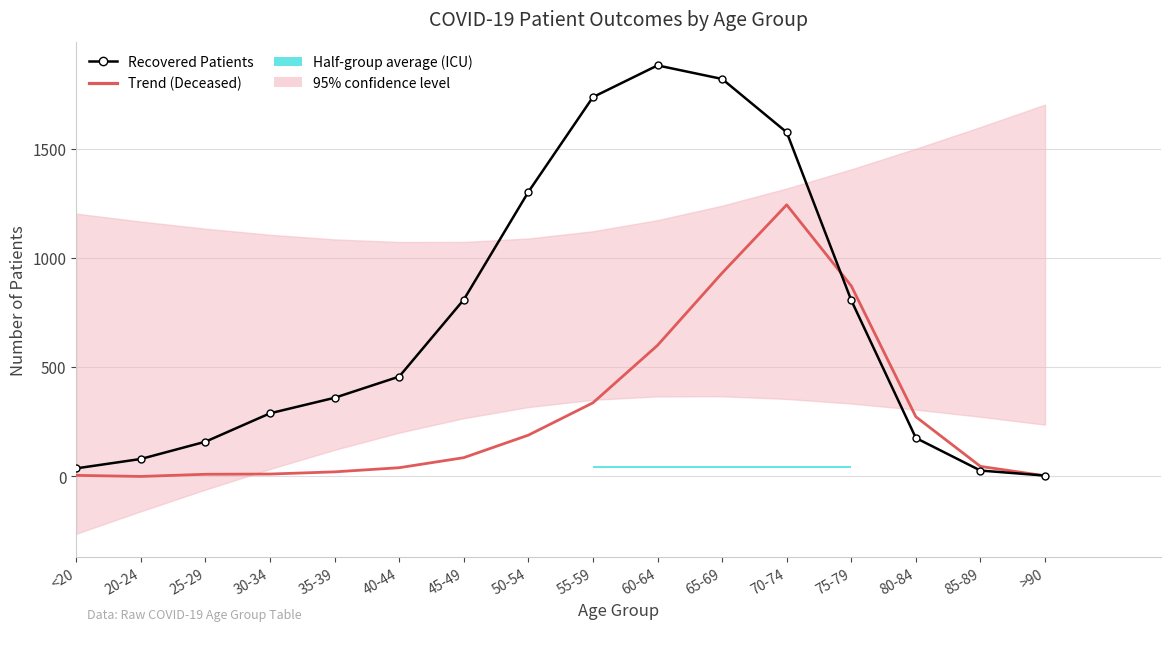

Reading left to right, transcribe all the data shown in this chart.

Recovered Patients: 37	80	159	289	360	457	809	1302	1736	1881	1819	1575	806	176	27	4
Trend (Deceased): 5	0	10	11	21	40	86	189	337	600	931	1243	872	273	46	3
Half-group average (ICU): 2	3	3	3	5	10	19	29	34	45	43	46	18	3	1	0